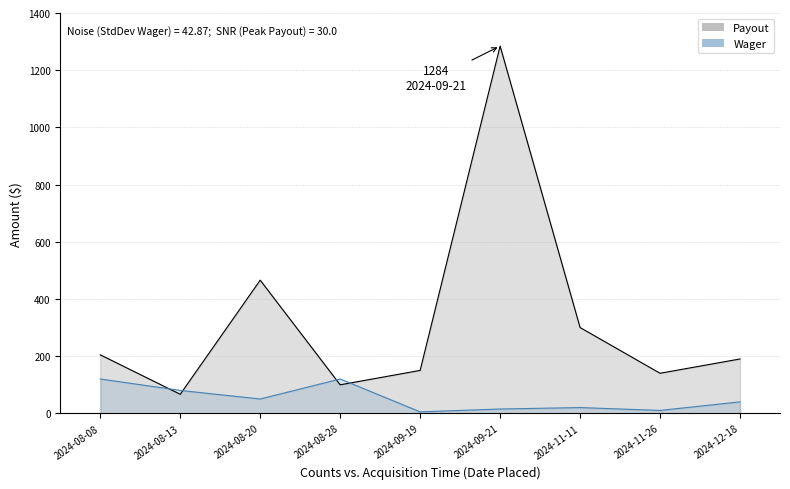

What is the total value across all series at 2024-11-26?

150.0